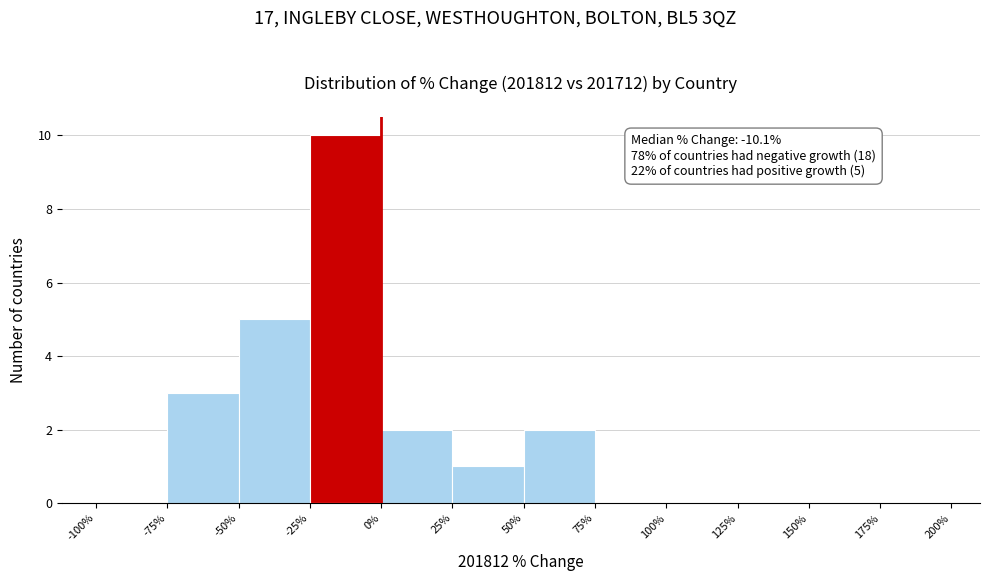

Which range on the x-axis has the tallest bar?

-25% to 0%